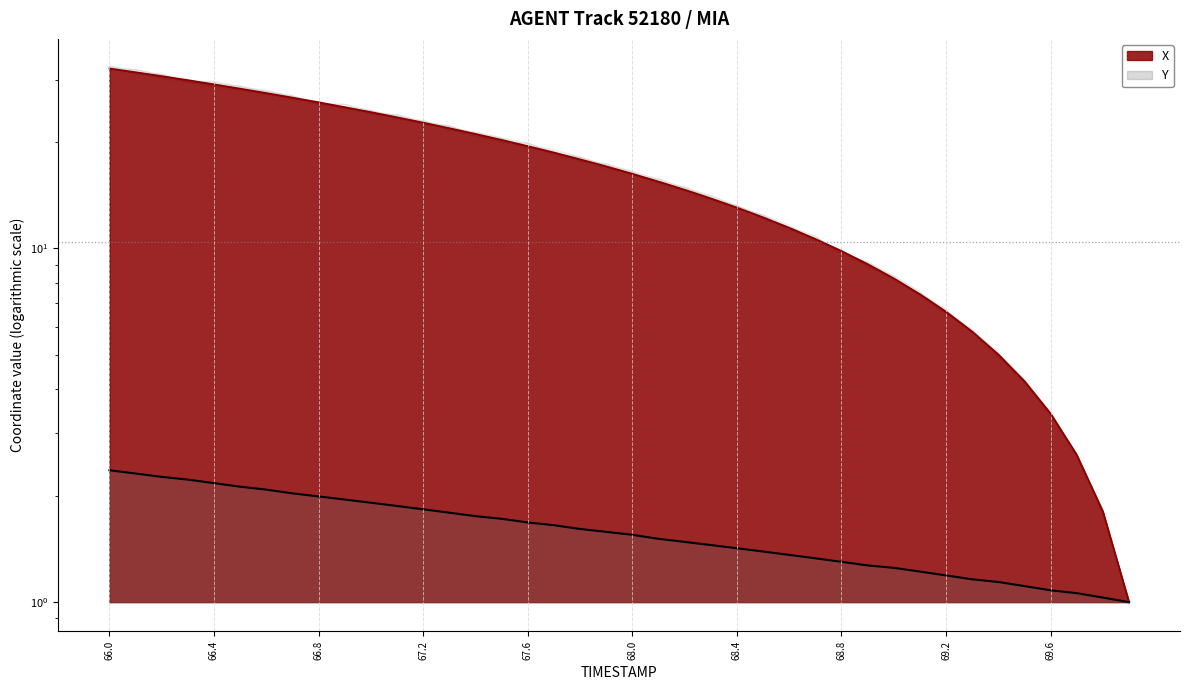

At which category is the sum across all series the highest?

66.0